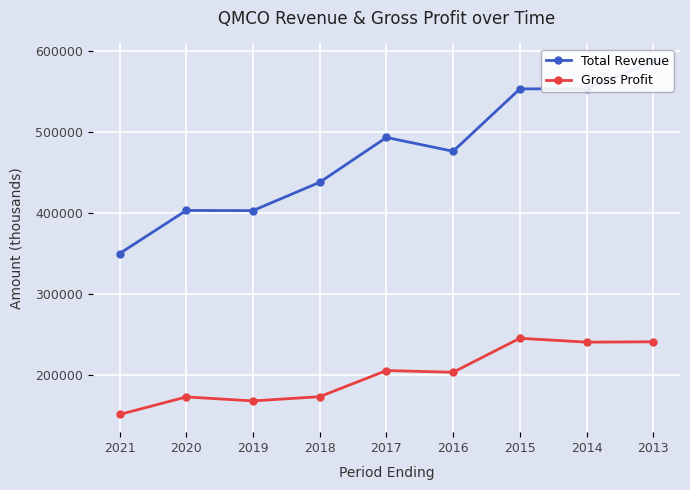

Reading right to left, what are all the values shown in this chart?

Total Revenue: 2013=587400	2014=553200	2015=553100	2016=476000	2017=493100	2018=437700	2019=402700	2020=402900	2021=349600
Gross Profit: 2013=240600	2014=240200	2015=245000	2016=203000	2017=205100	2018=172800	2019=167600	2020=172500	2021=150800